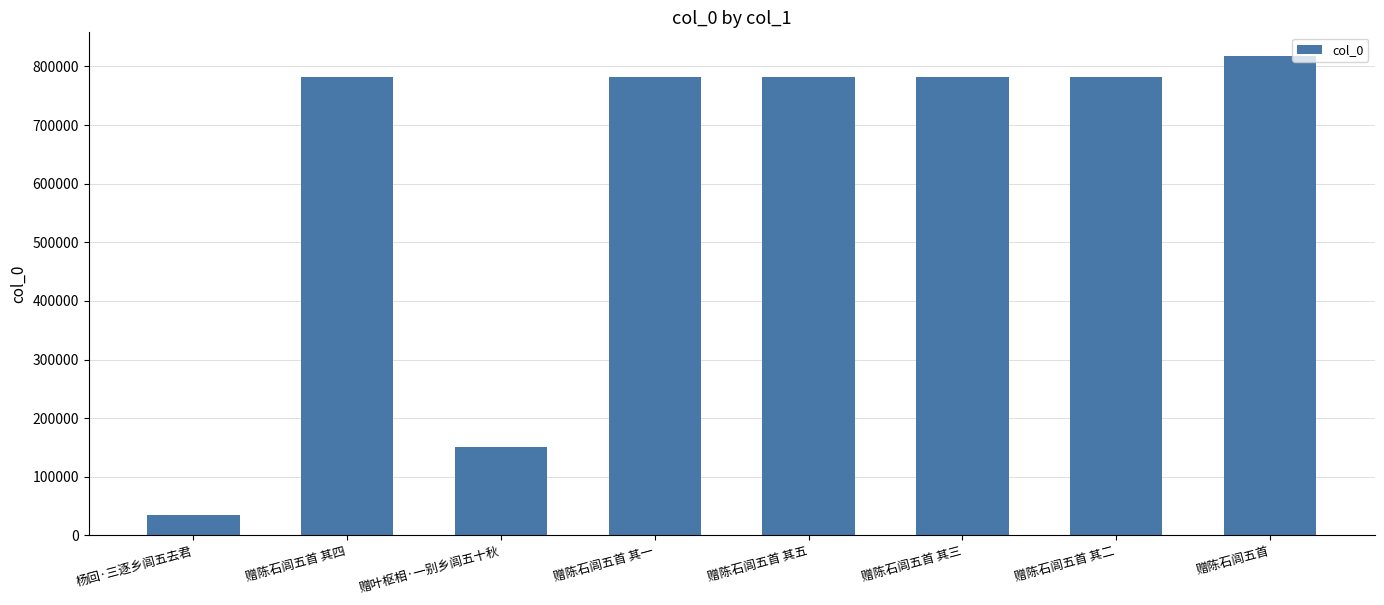

Count the number of data series in this chart.

1